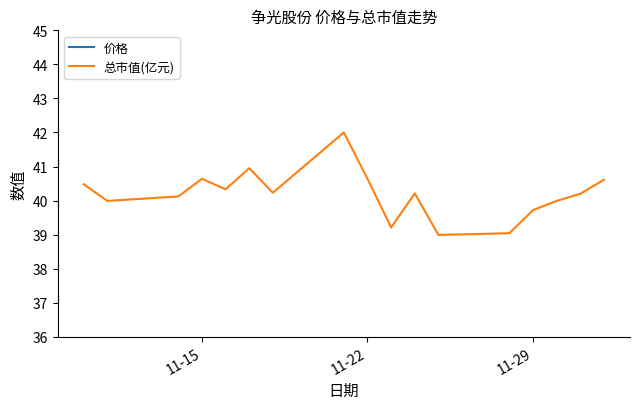

True or false: 总市值(亿元) and 价格 intersect in this chart.

False